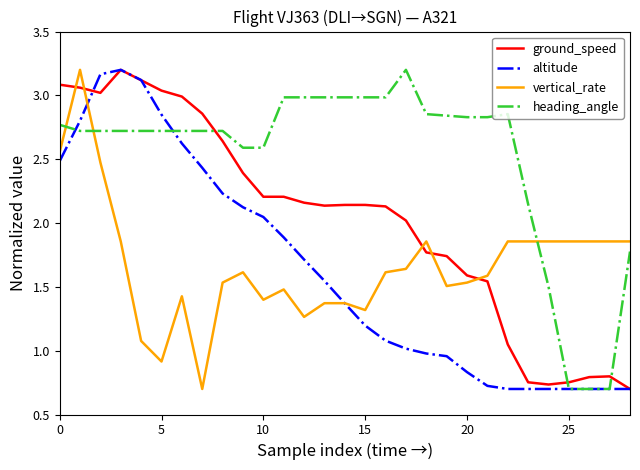

What is the sum of all vertical_rate values?

48.3